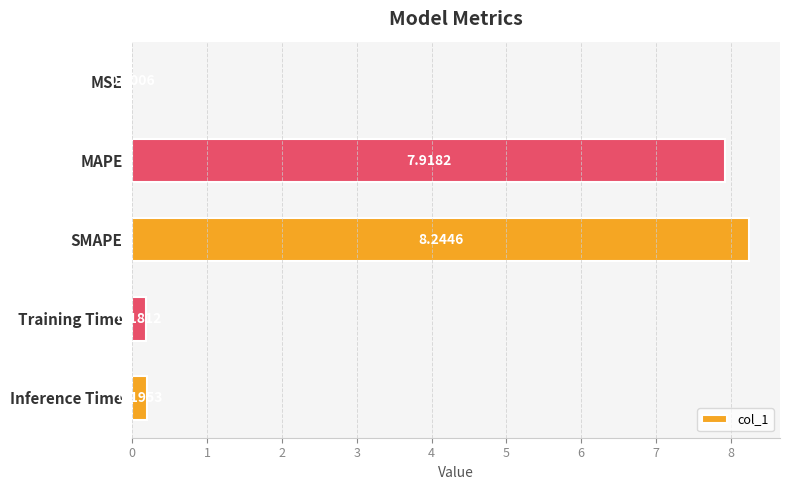

What is the sum of the values at MAPE and Training Time?

8.1